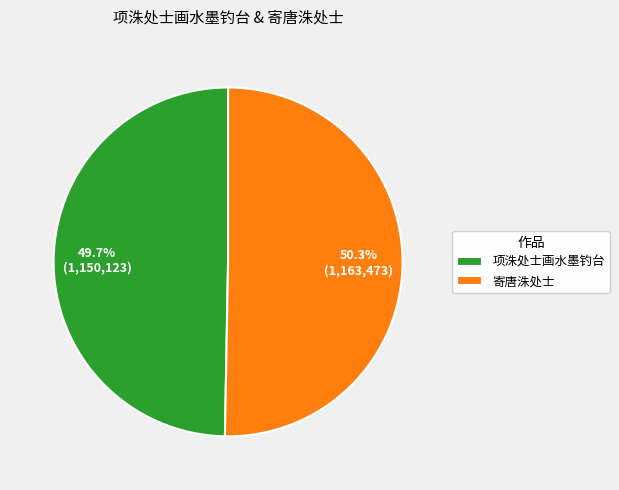

What percentage is NOT represented by 寄唐洙处士?

49.7%